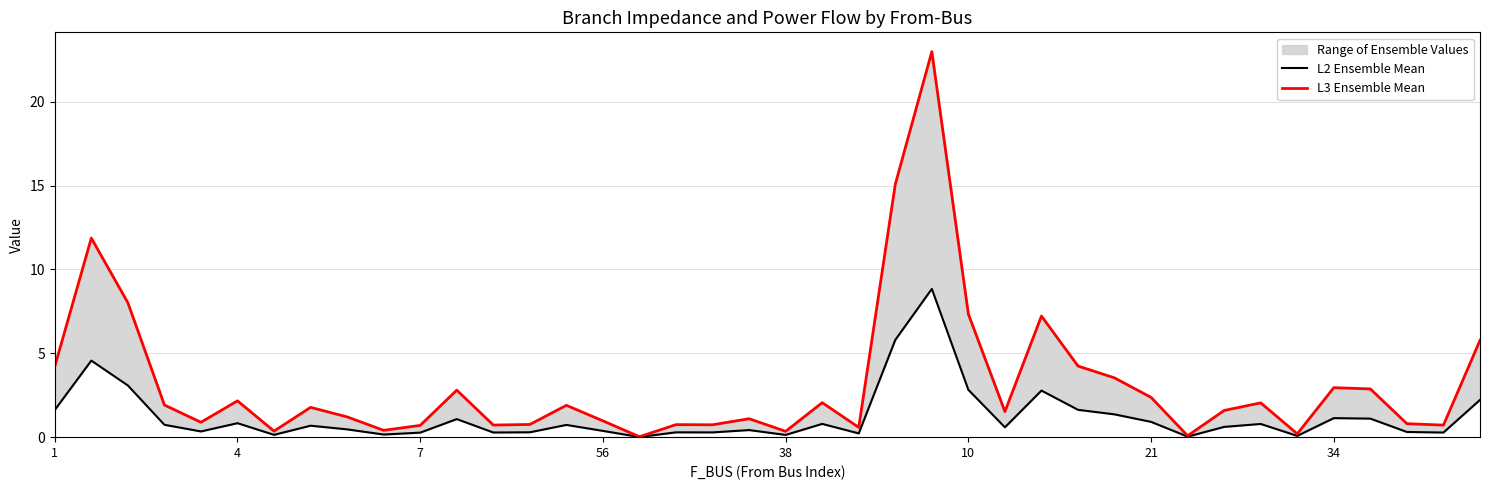

Reading left to right, what are all the values shown in this chart?

L2 Ensemble Mean: 1.6	4.6	3.1	0.7	0.3	0.8	0.1	0.7	0.5	0.2	0.3	1.1	0.3	0.3	0.7	0.4	0.0	0.3	0.3	0.4	0.1	0.8	0.2	5.8	8.8	2.8	0.6	2.8	1.6	1.4	0.9	0.0	0.6	0.8	0.1	1.1	1.1	0.3	0.3	2.2
L3 Ensemble Mean: 4.2	11.9	8.0	1.9	0.9	2.2	0.4	1.8	1.2	0.4	0.7	2.8	0.7	0.8	1.9	1.0	0.0	0.7	0.7	1.1	0.3	2.1	0.6	15.1	23.0	7.3	1.5	7.2	4.2	3.5	2.4	0.1	1.6	2.0	0.2	3.0	2.9	0.8	0.7	5.8